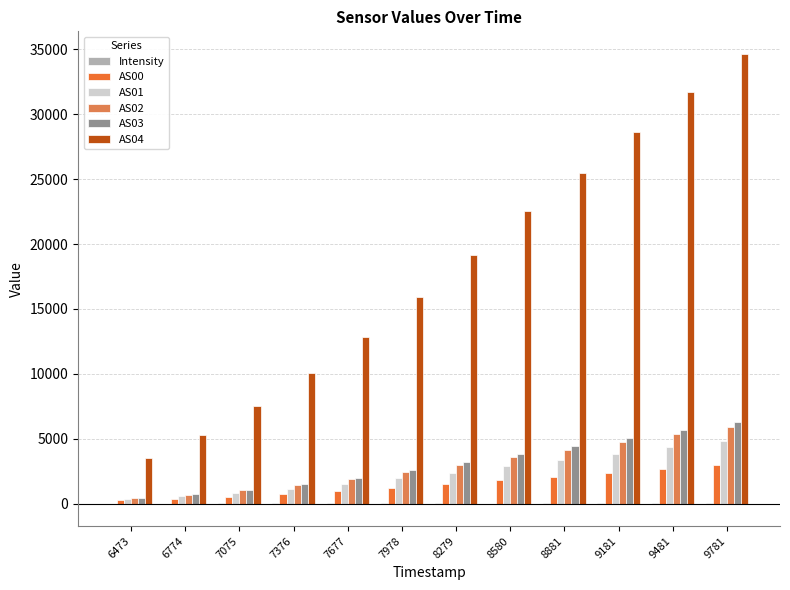

Are the bars grouped side by side (vs. stacked)?

Yes